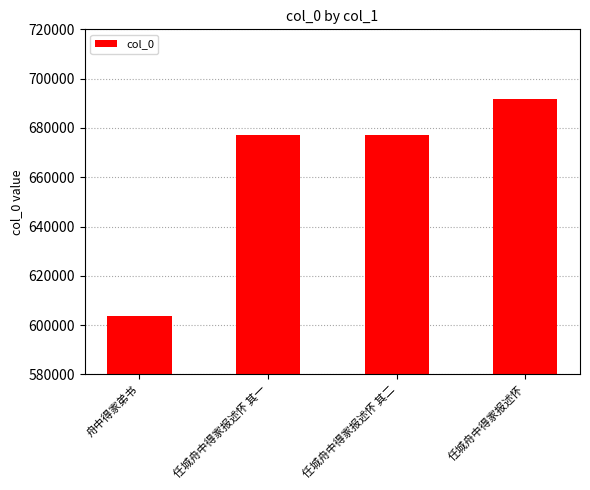

How many data points does each series have?

4